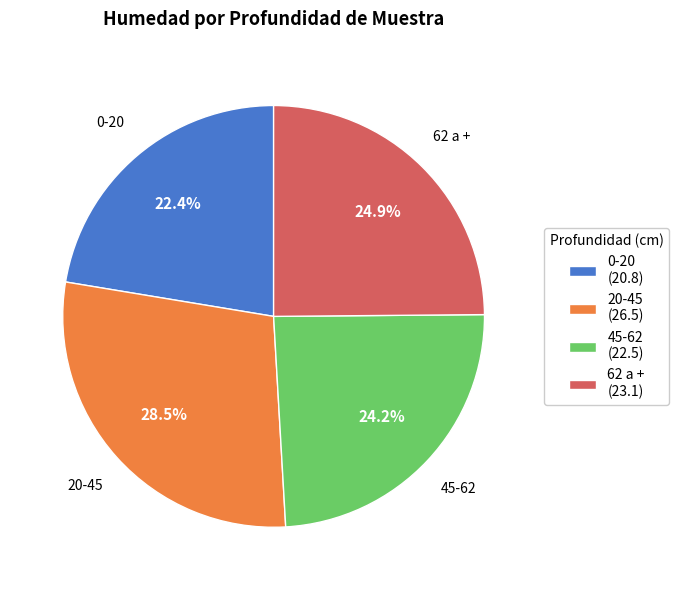

What portion of the pie excludes 45-62?

75.8%